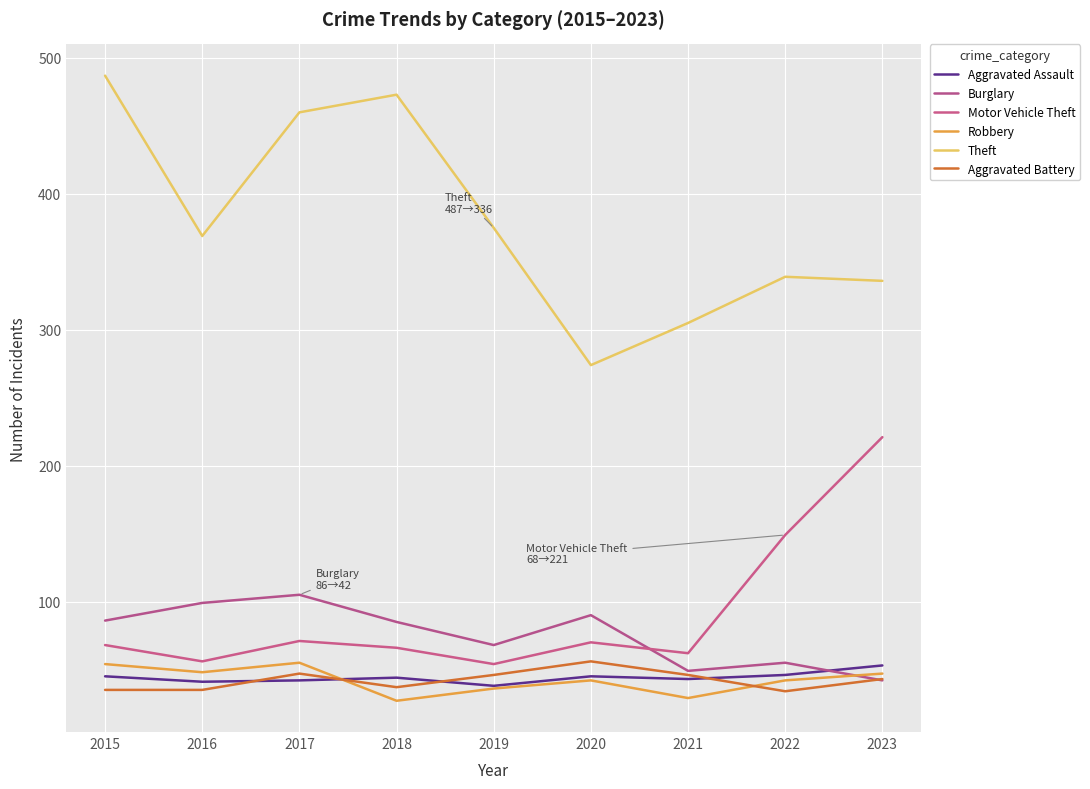

How many interior local peaks does the Aggravated Assault series have?

2